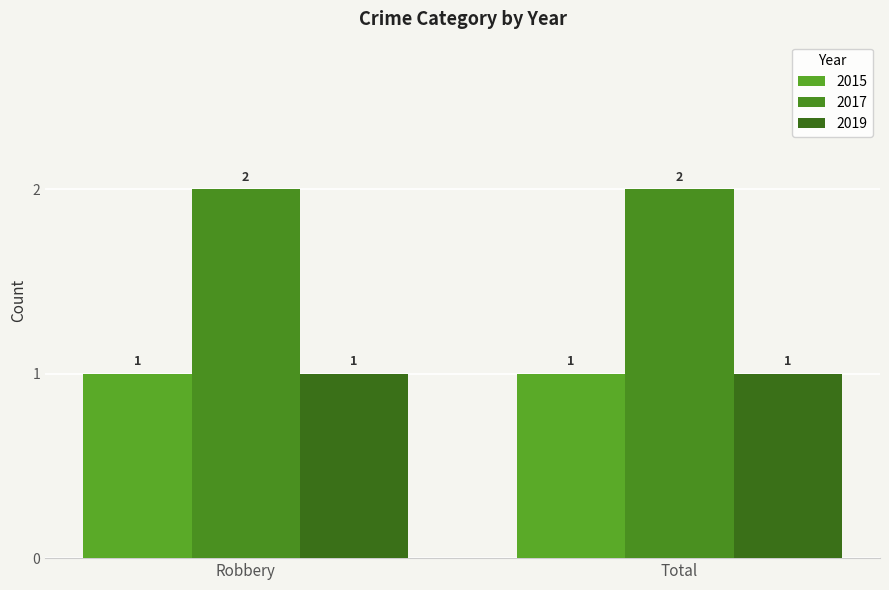

Which has a higher value, Robbery or Total?

Robbery